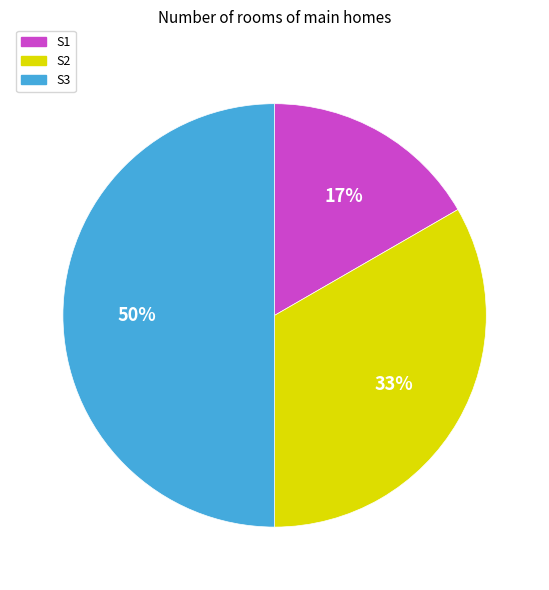

To the nearest percent, what percentage of the pie is S2?

33%